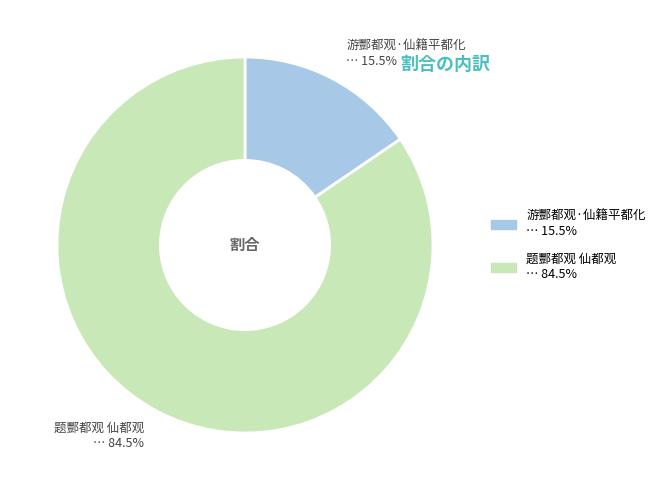

Which category has the biggest portion of the pie?

题酆都观 仙都观